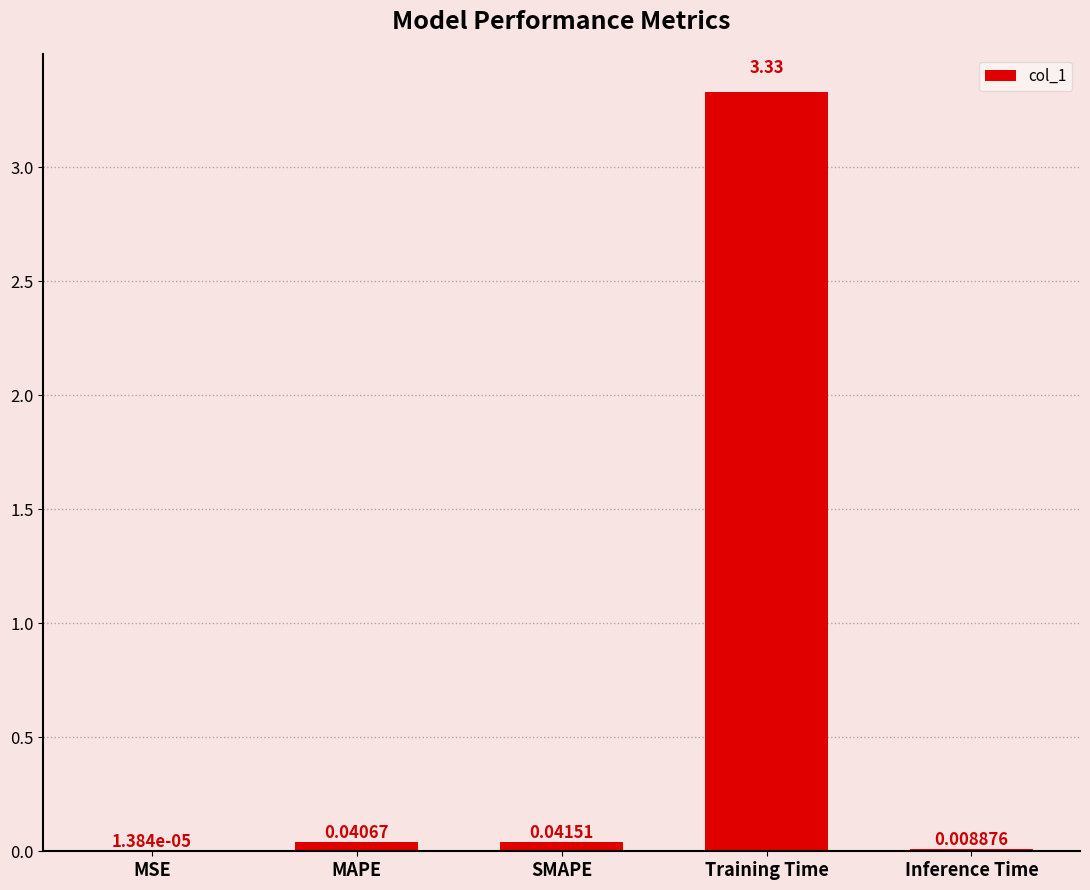

Between MAPE and MSE, which is larger?

MAPE